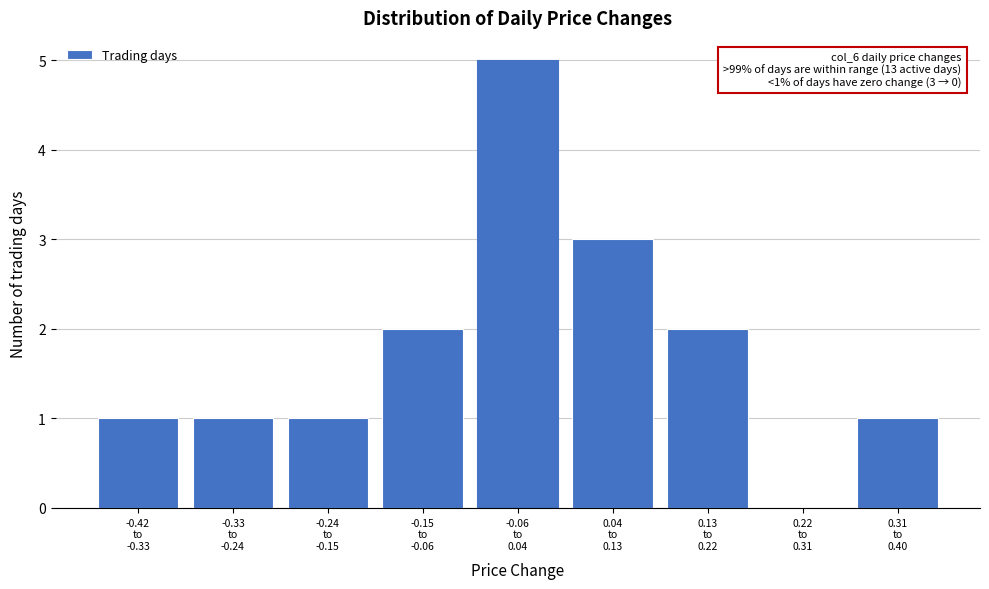

What is the maximum value shown in the chart?

5